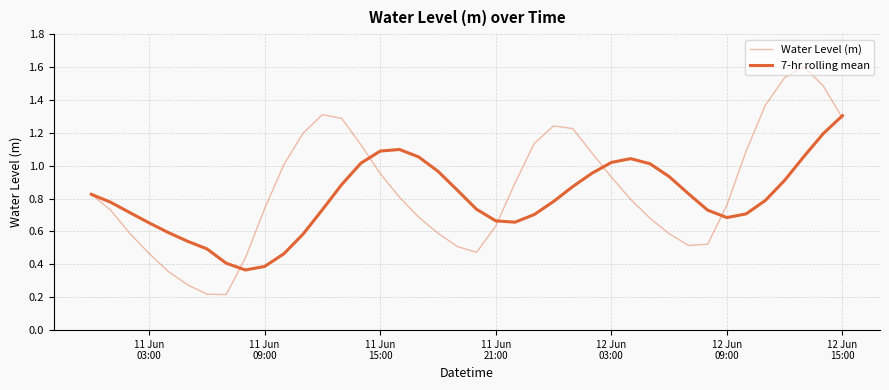

How many lines are shown in the chart?

2